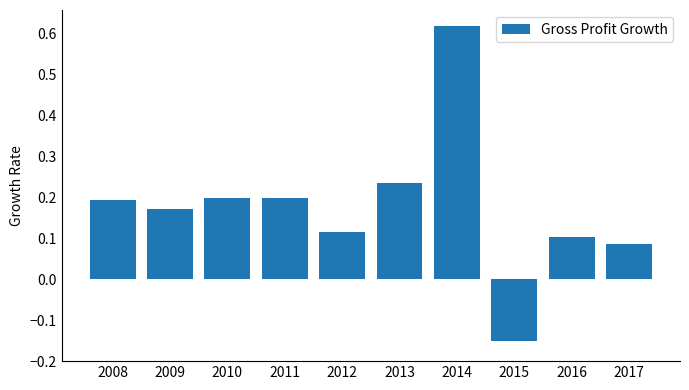

Between 2016 and 2009, which is larger?

2009